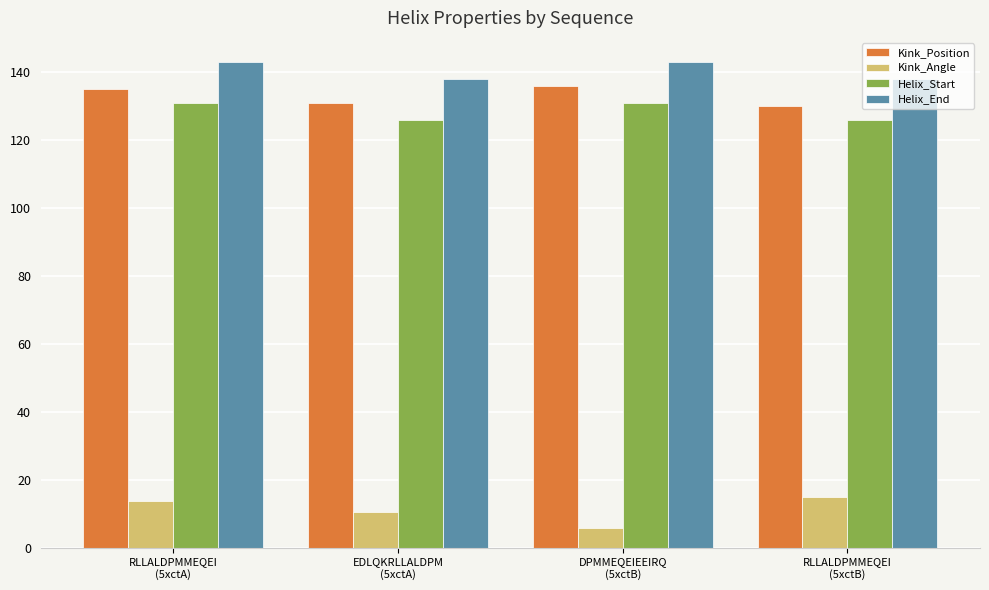

What is the average value of the Helix_End series?

140.5